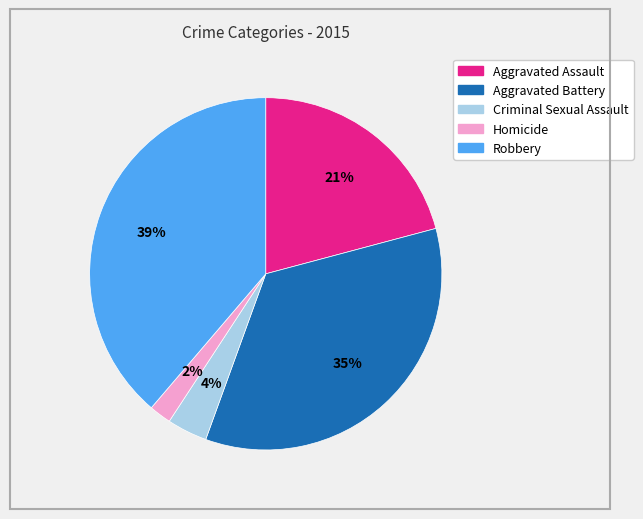

Is Criminal Sexual Assault the majority of the pie?

No